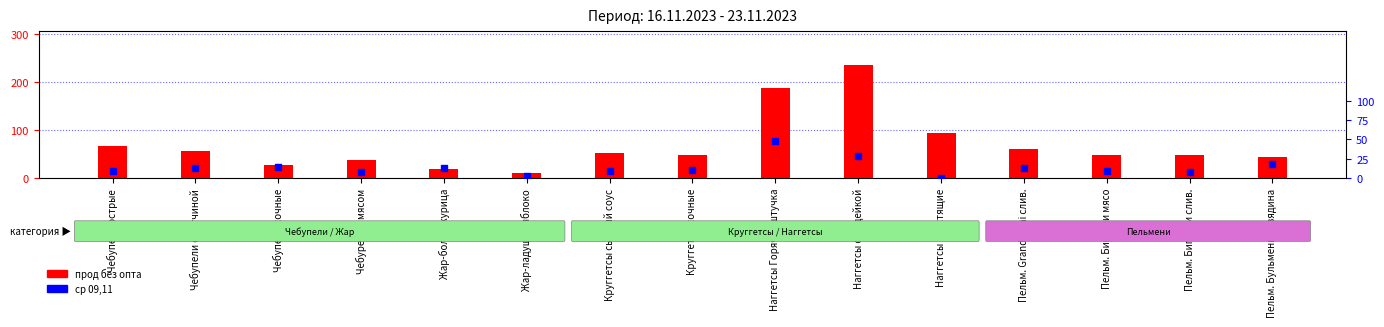

What is the total value across all series at Чебуреки с мясом?

44.8